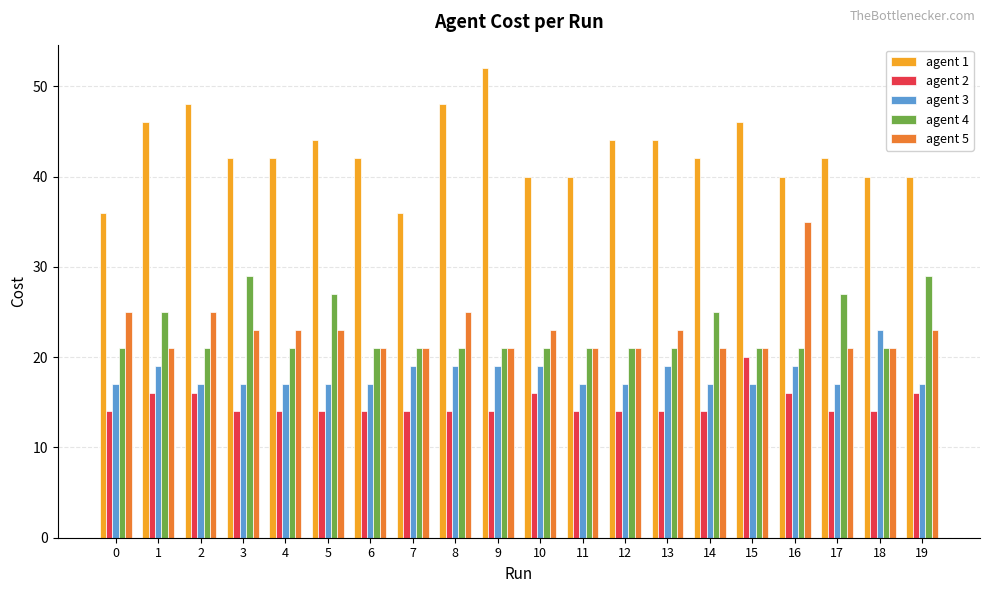

What is the maximum value shown in the chart?

52